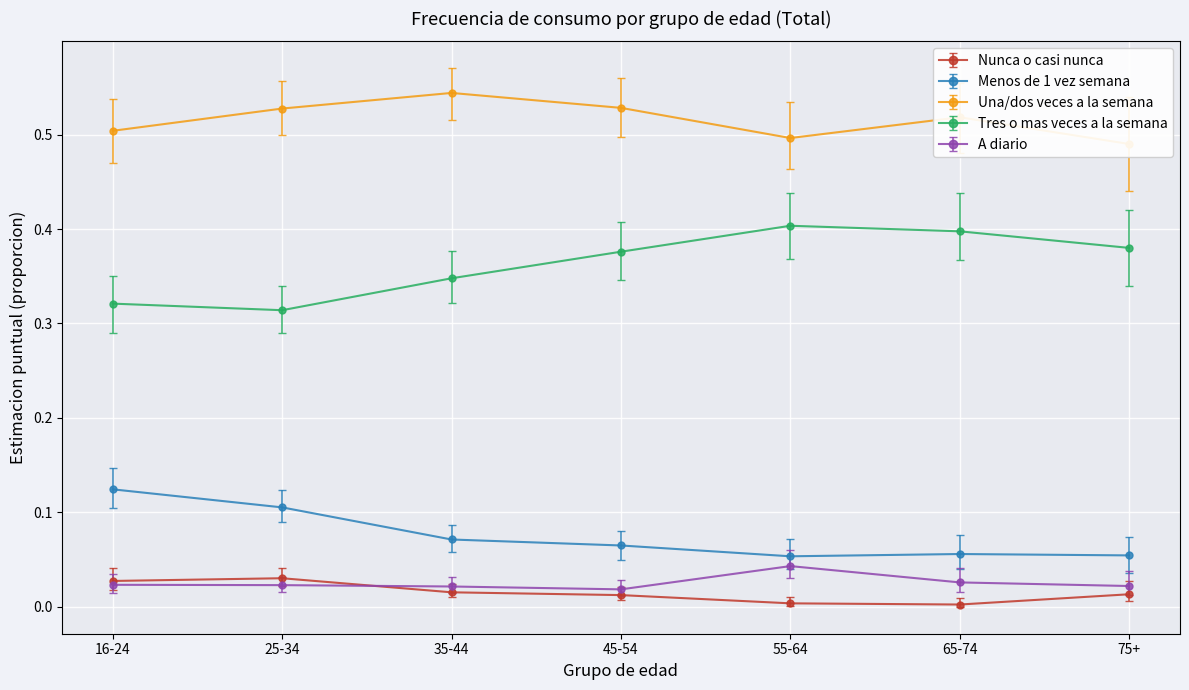

True or false: Nunca o casi nunca and Menos de 1 vez semana intersect in this chart.

False